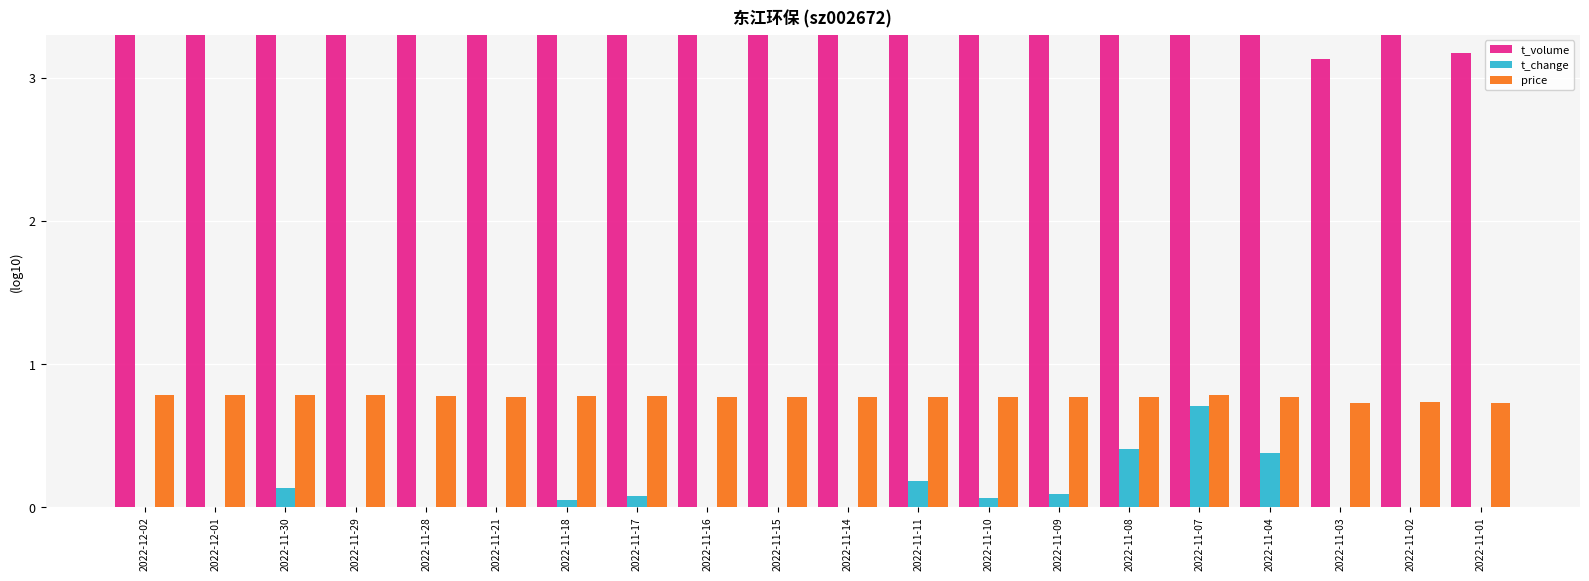

Which series changed the most between 2022-12-01 and 2022-11-29?

t_volume